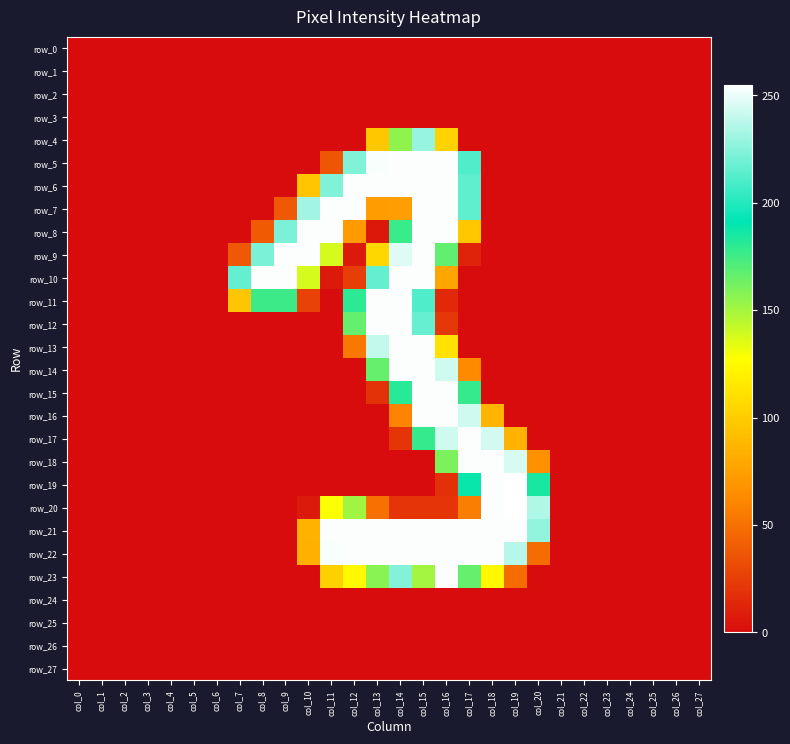

List the labels in order of row_18 value, smallest first.

col_0, col_1, col_2, col_3, col_4, col_5, col_6, col_7, col_8, col_9, col_10, col_11, col_12, col_13, col_14, col_15, col_21, col_22, col_23, col_24, col_25, col_26, col_27, col_20, col_16, col_19, col_17, col_18